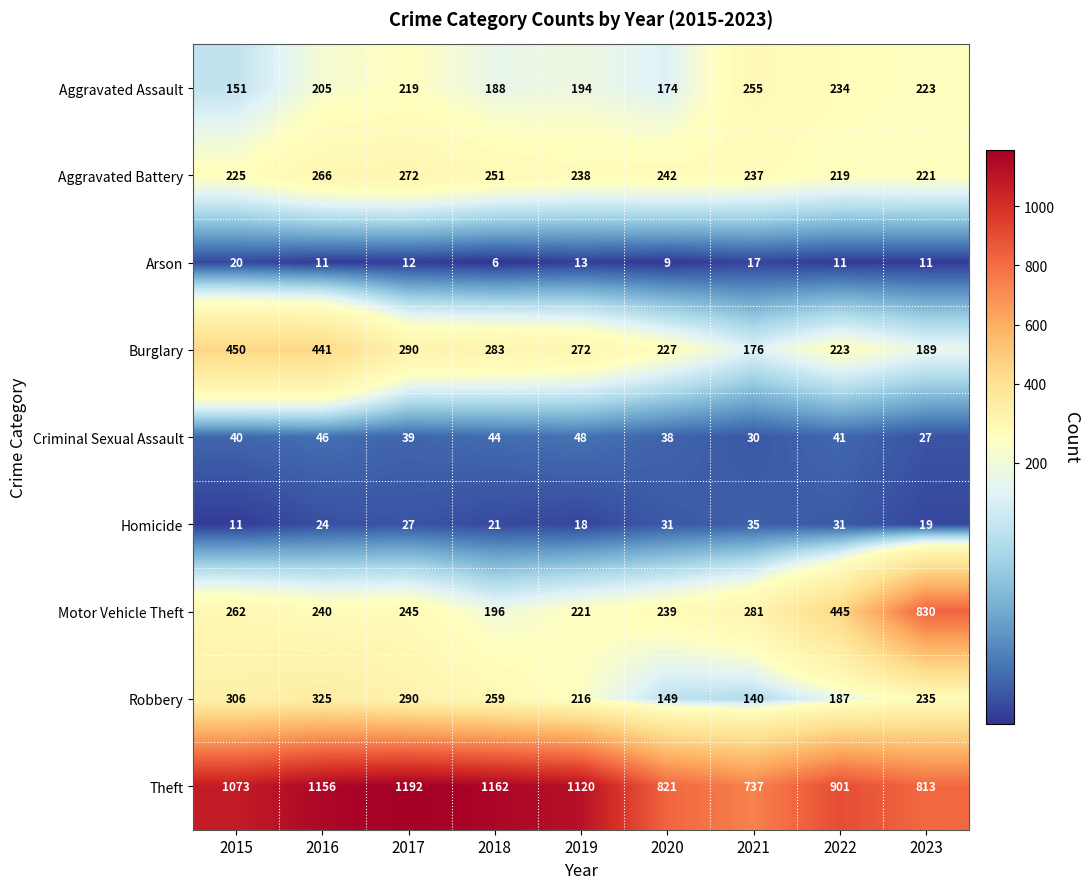

At how many categories does at least one series exceed 606?

9